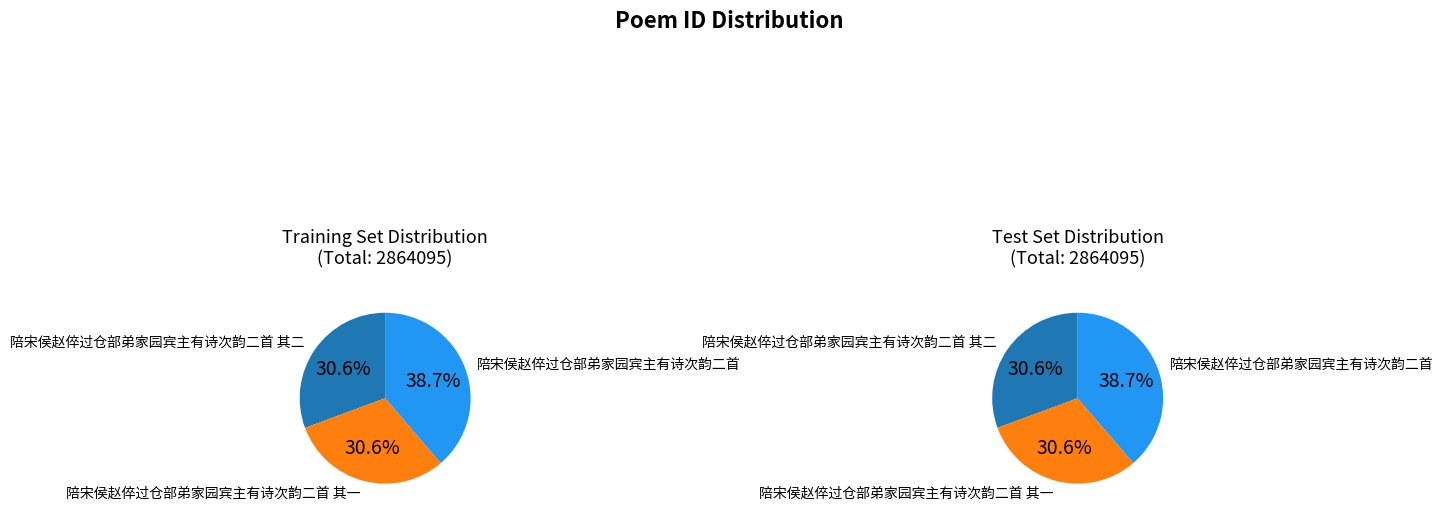

Is there any slice that represents more than half of the pie?

No